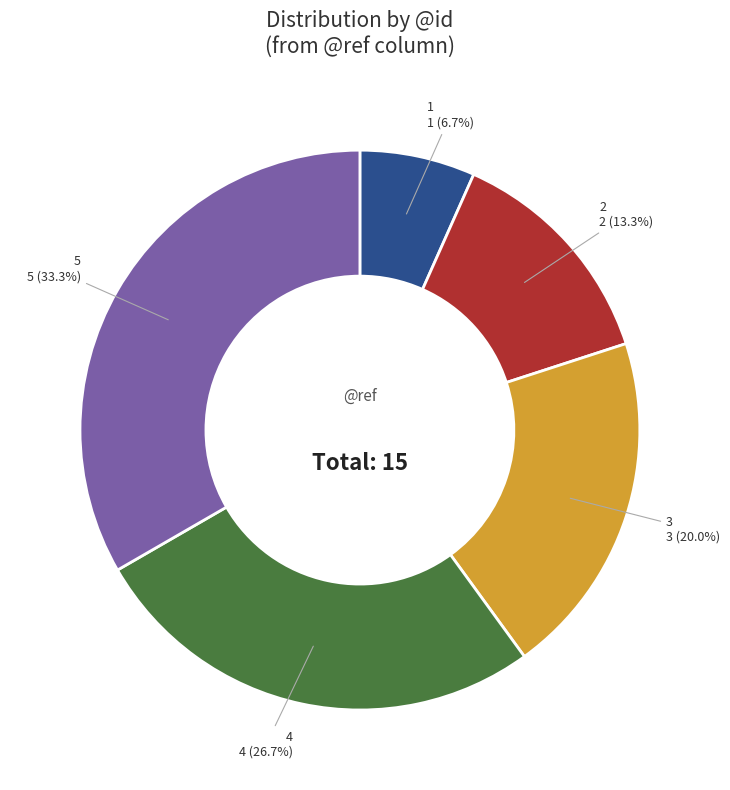

Is there a majority slice in this chart?

No